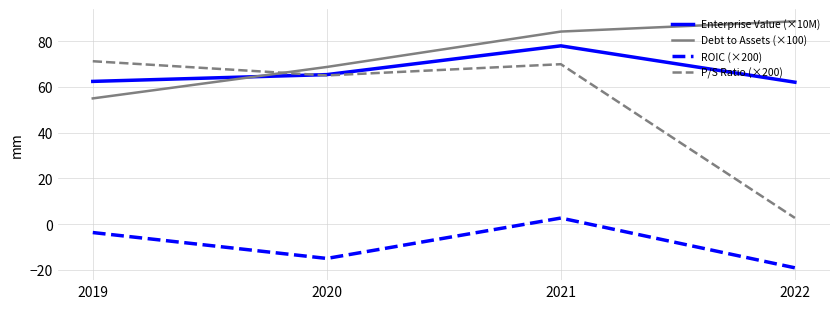

Between 2021 and 2022, which series saw the biggest shift?

P/S Ratio (×200)